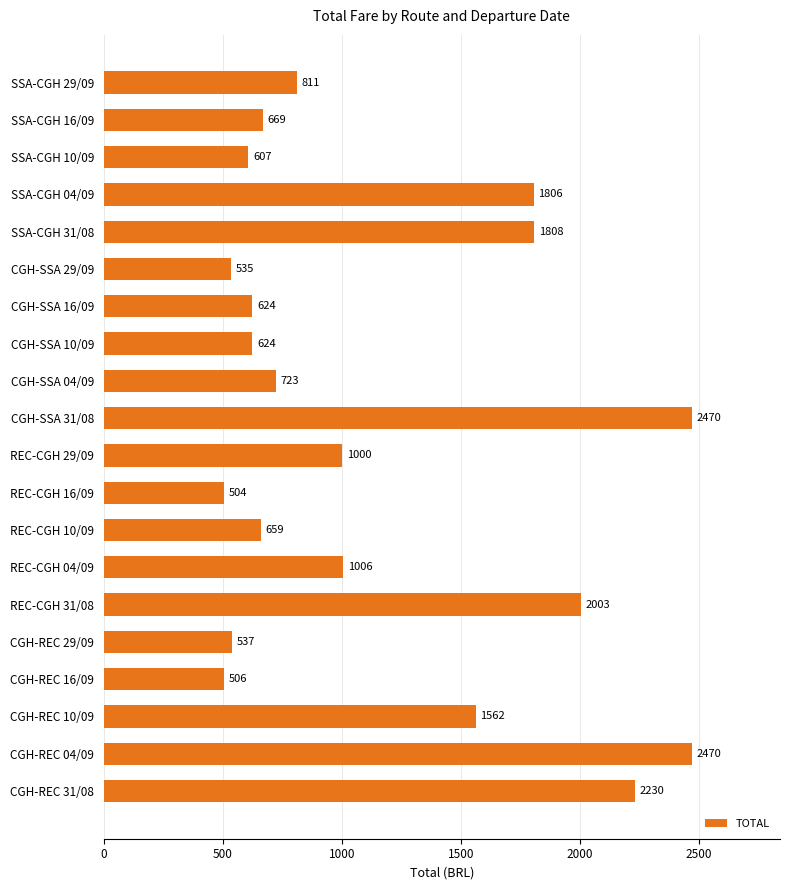

True or false: the data shows 2229.7 at CGH-REC 31/08.

True